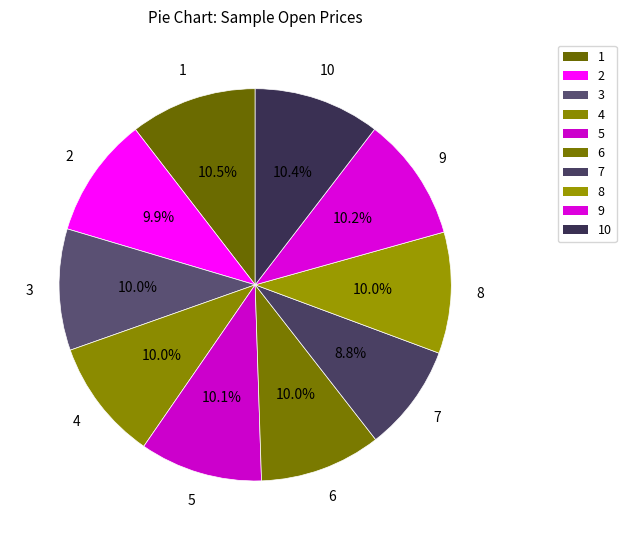

How many segments does this pie chart have?

10